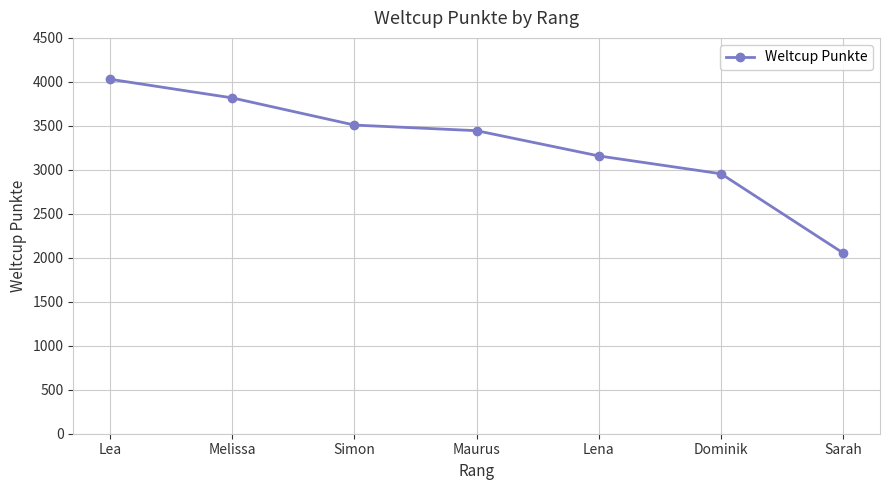

Does the chart have visible grid lines?

Yes